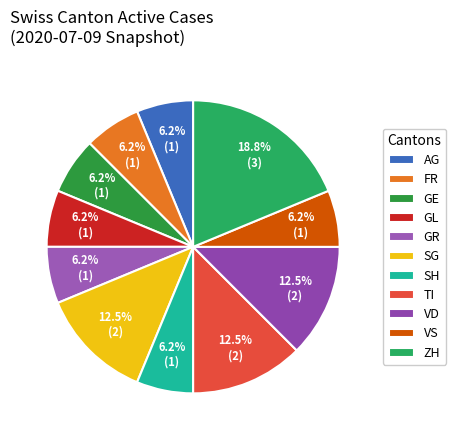

Does any single category account for the majority?

No